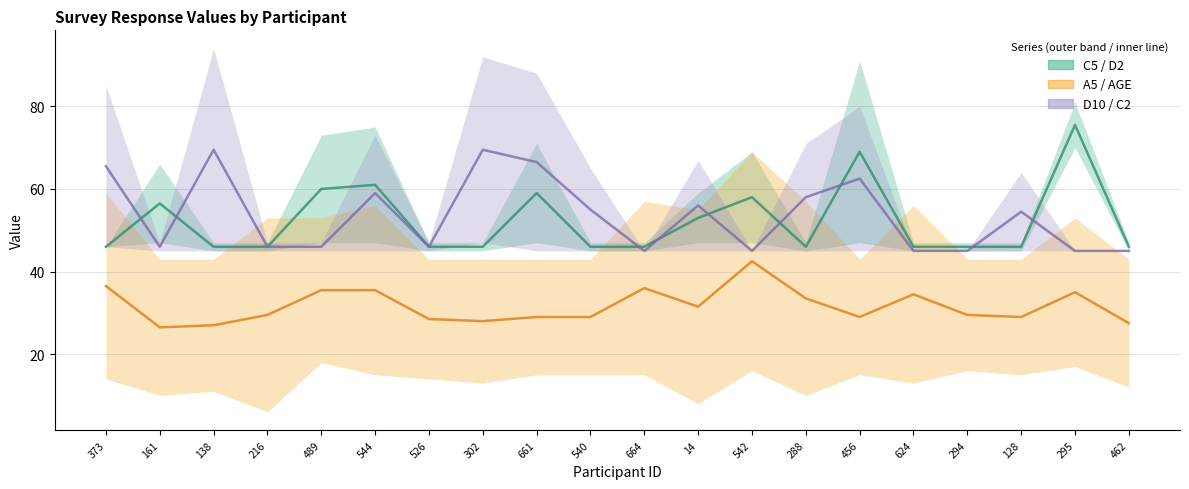

List the series in order of their peak value, highest first.

D2 (line), C2 (line), AGE (line)